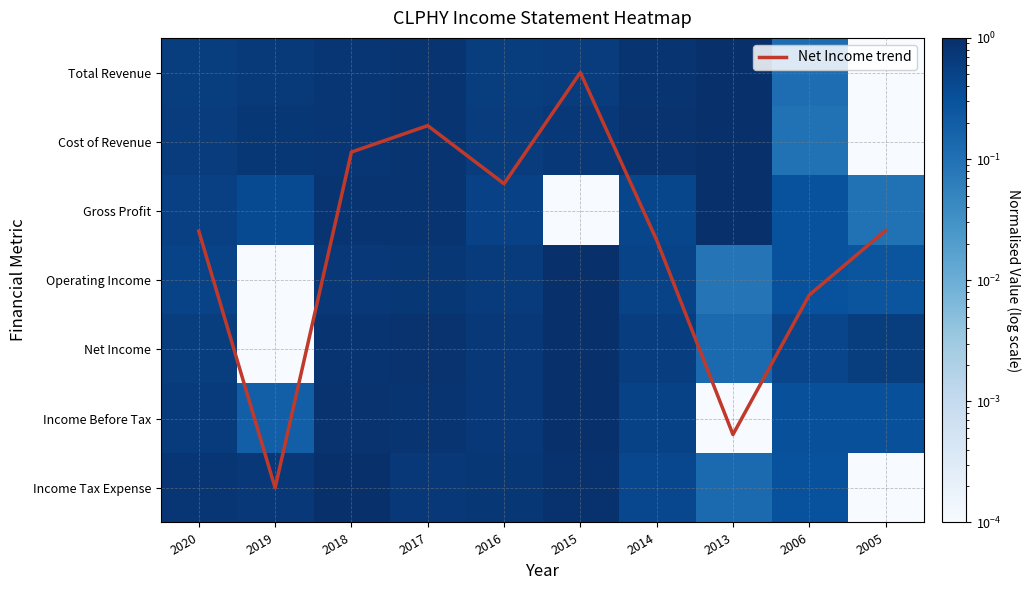

Which series has the largest total across all categories?

Net Income trend